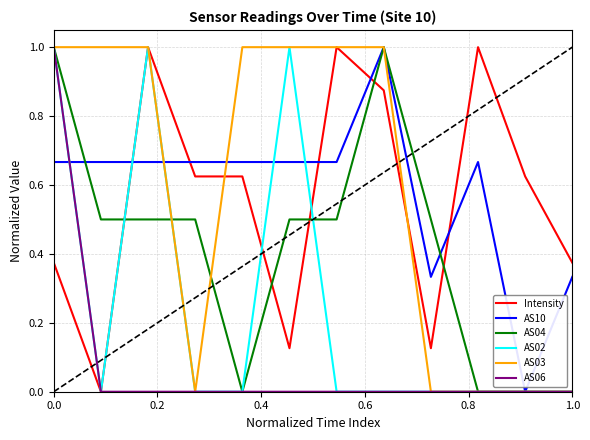

What is the maximum value shown in the chart?

1.0